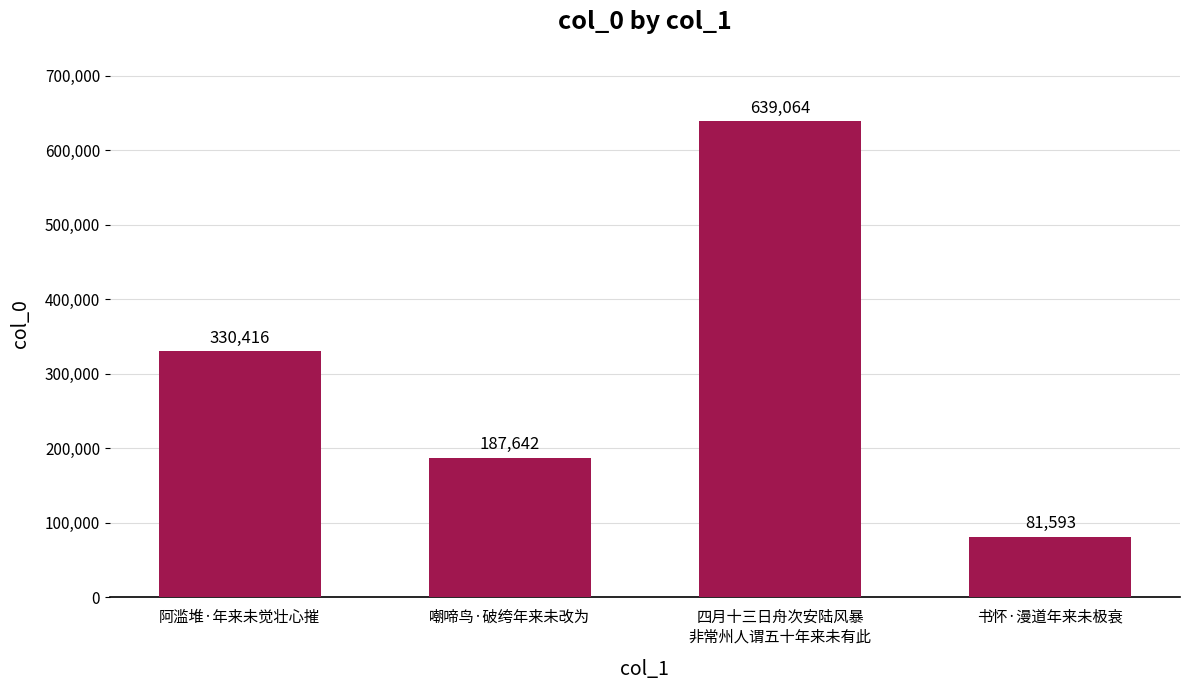

What position from the right is 阿滥堆·年来未觉壮心摧?

4